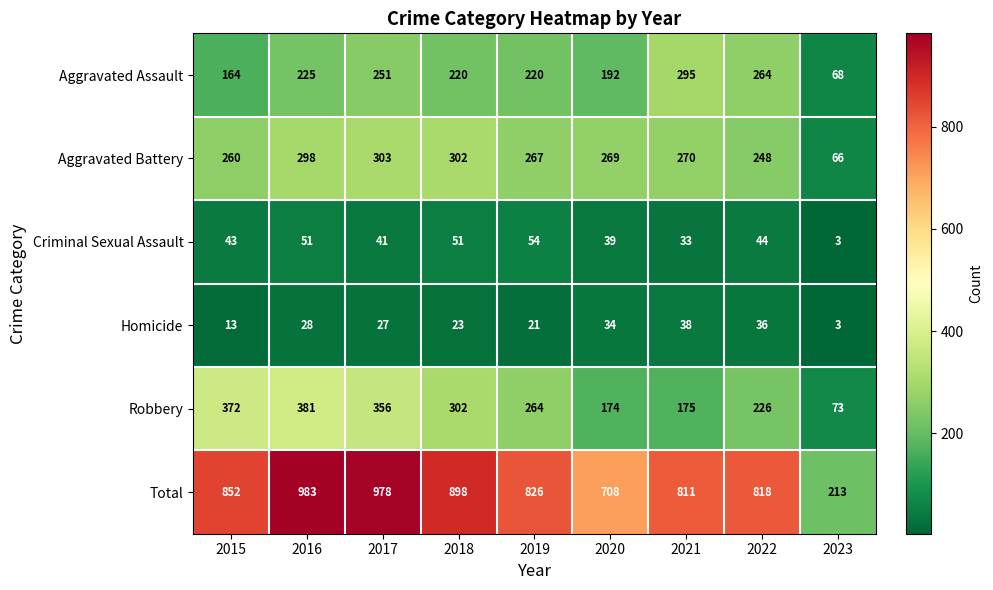

What is the greatest value displayed?

983